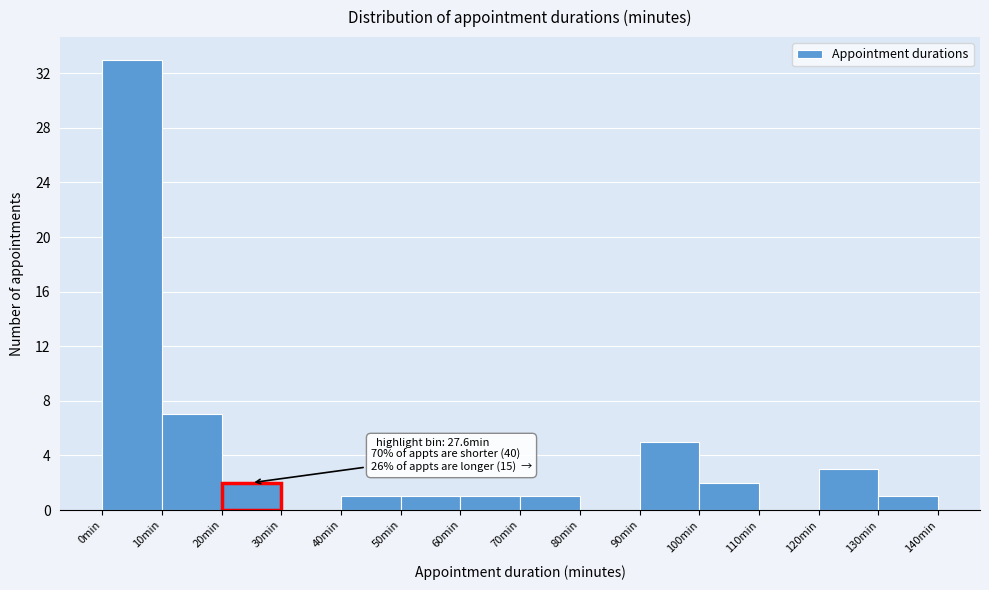

Which range on the x-axis has the tallest bar?

0 to 10